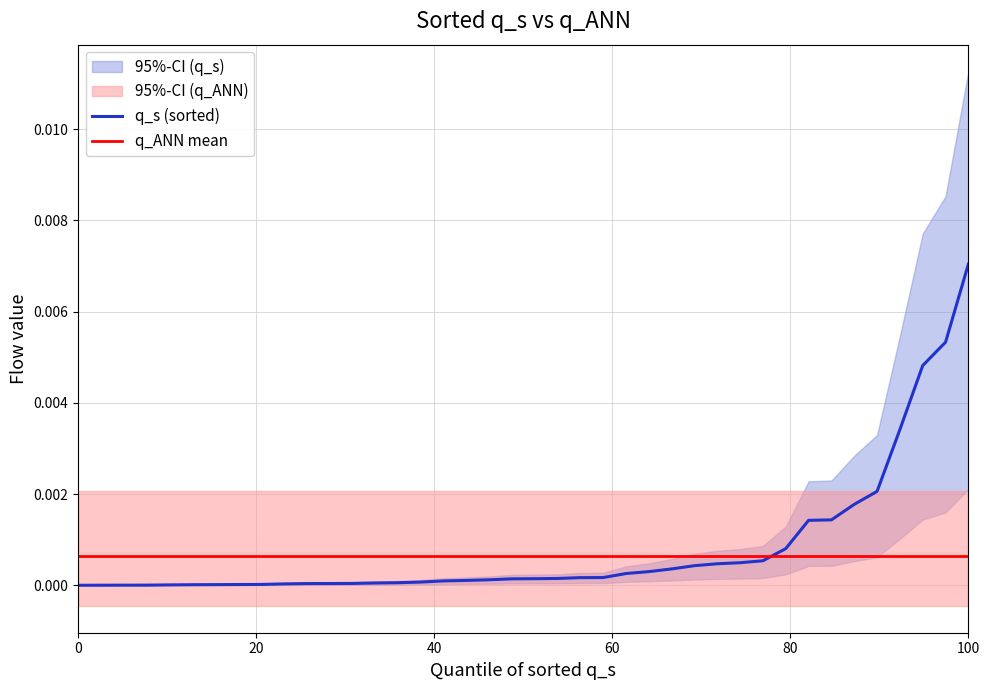

Rank the series by their maximum value, from highest to lowest.

q_s (sorted), q_ANN mean